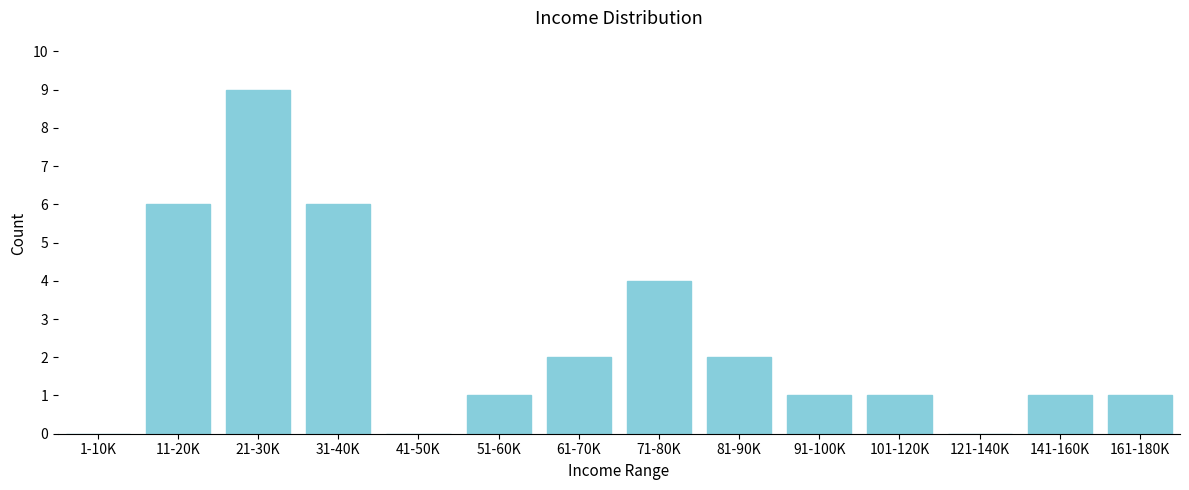

Reading left to right, transcribe all the data shown in this chart.

1-10K=0	11-20K=6	21-30K=9	31-40K=6	41-50K=0	51-60K=1	61-70K=2	71-80K=4	81-90K=2	91-100K=1	101-120K=1	121-140K=0	141-160K=1	161-180K=1